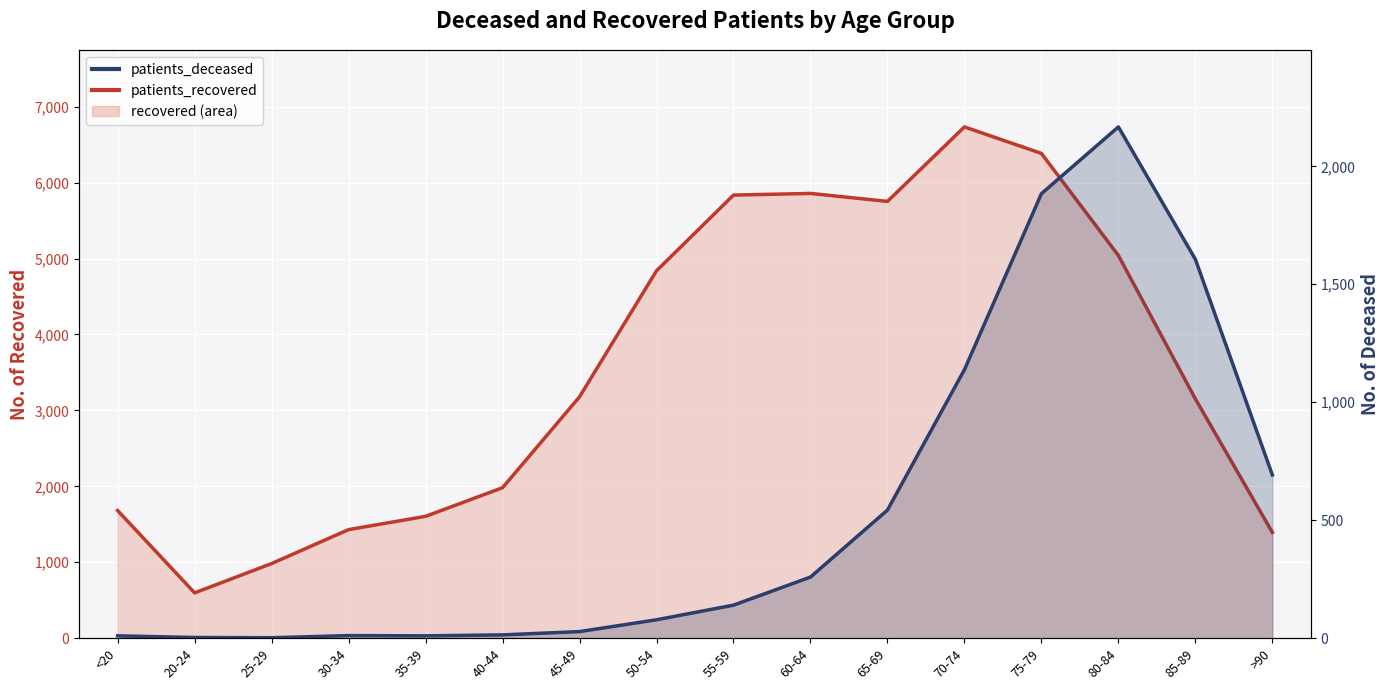

Is it true that the value at 70-74 is 1138?

True